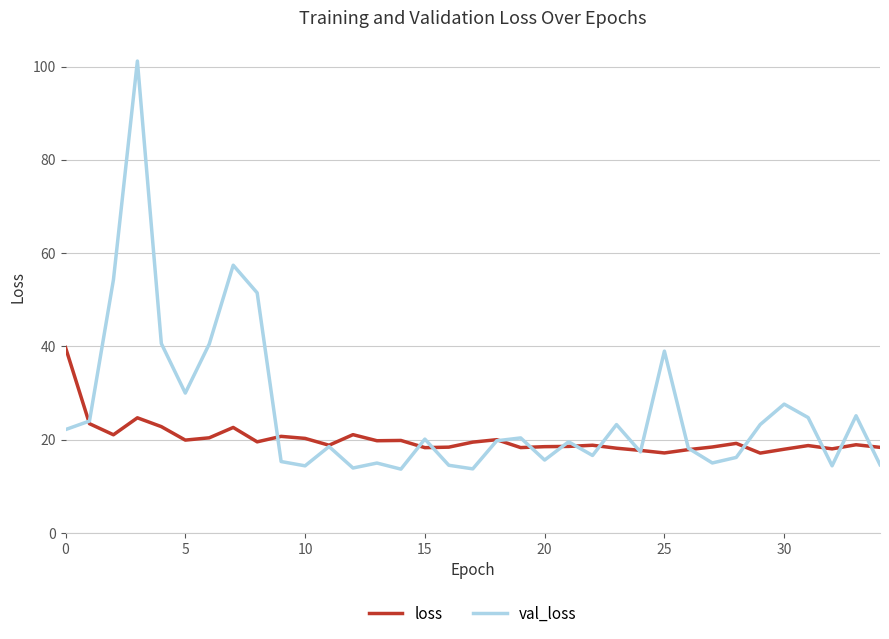

What is the difference between the second highest and second lowest values in the val_loss series?

43.7